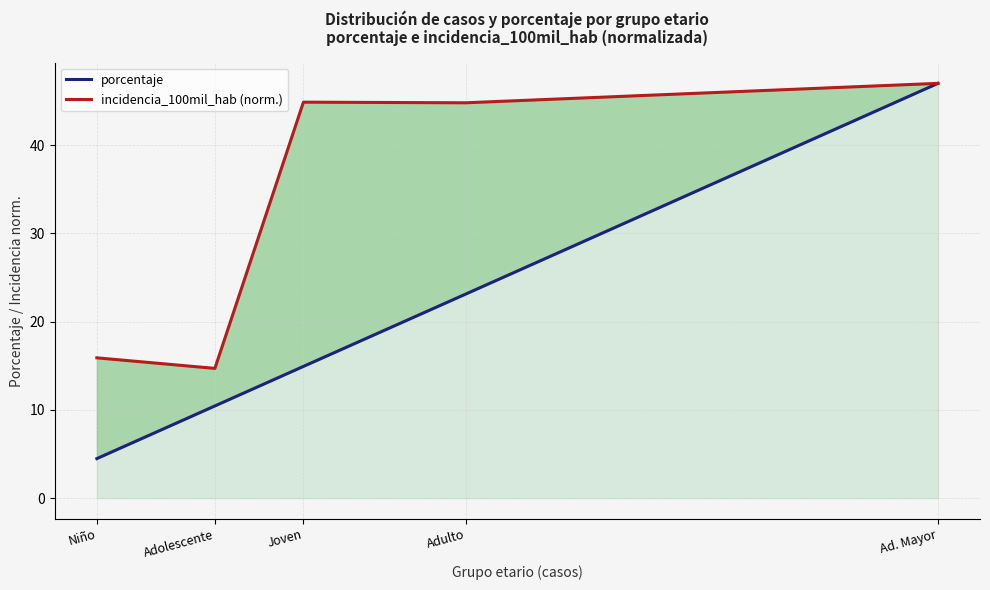

What is the difference between the second highest and second lowest values in the porcentaje series?

12.7